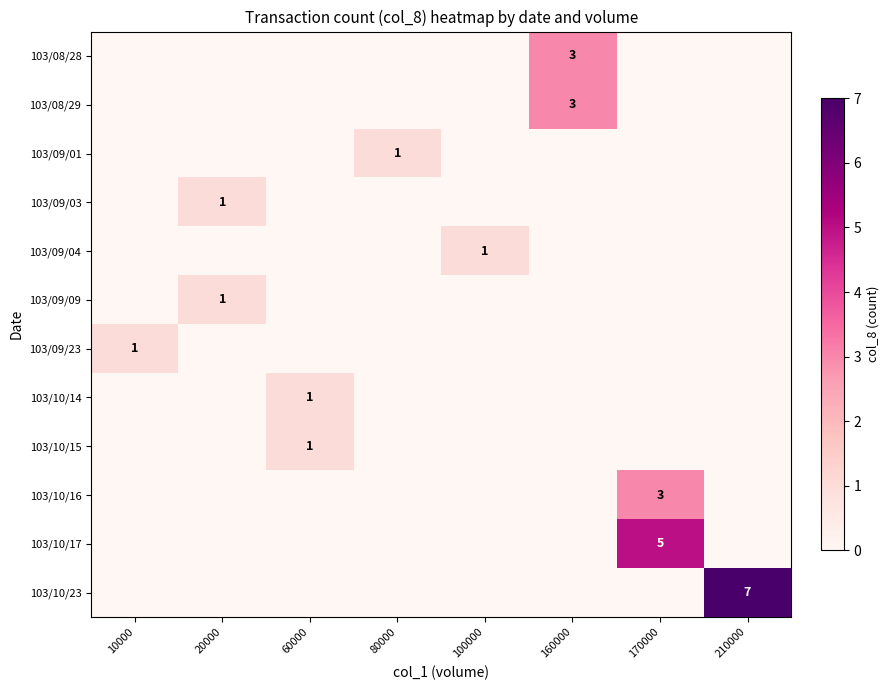

What is the total value across all series at 100000?

1